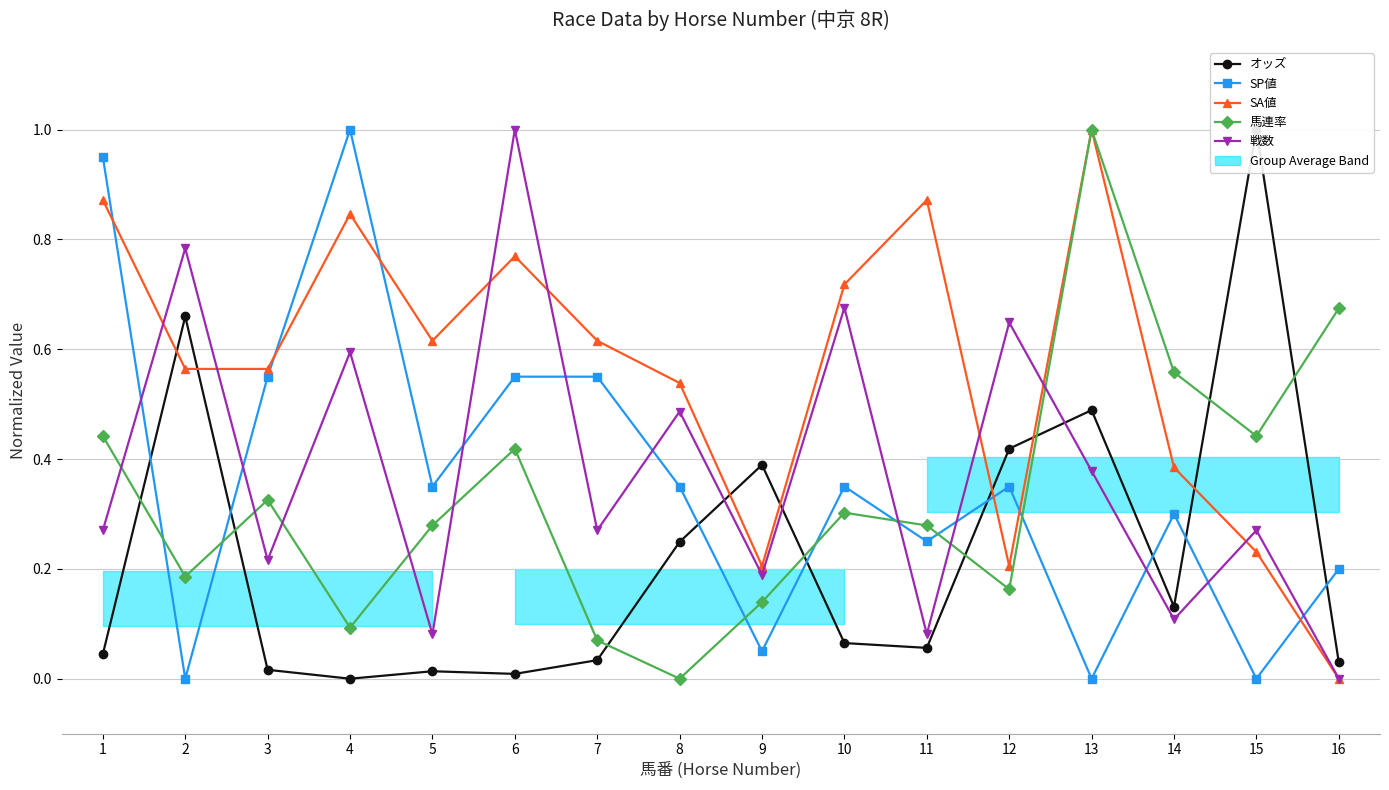

Which series ends up on top after the final intersection of SP値 and オッズ?

SP値